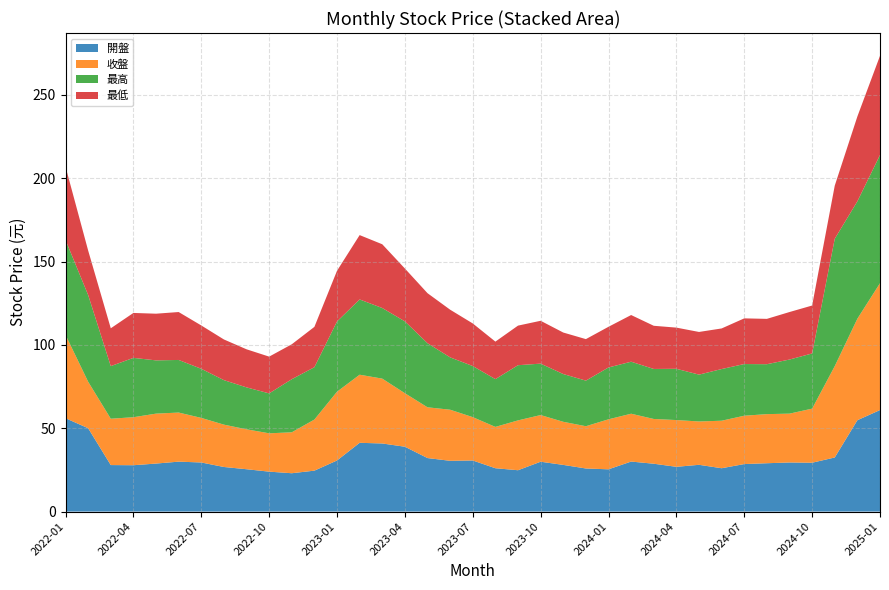

Reading left to right, transcribe all the data shown in this chart.

開盤: 56.0	50.0	27.9	27.8	28.8	29.9	29.4	26.8	25.4	23.9	23.0	24.6	30.6	41.2	40.9	38.9	32.1	30.4	30.6	26.0	24.8	29.9	28.0	25.9	25.4	30.0	28.7	26.9	28.1	26.0	28.5	29.0	29.4	29.3	32.5	54.8	60.9
收盤: 50.0	27.9	27.8	28.8	29.9	29.4	26.8	25.4	23.9	23.0	24.6	30.6	41.2	40.9	38.9	32.1	30.4	30.6	26.0	24.8	29.9	28.0	25.9	25.4	30.0	28.7	26.9	28.1	26.0	28.5	29.0	29.4	29.3	32.5	54.8	60.9	76.1
最高: 56.9	52.0	31.6	35.6	31.9	31.6	29.4	26.7	25.1	23.9	31.9	31.4	42.1	45.1	42.4	43.1	38.5	31.4	30.6	28.6	33.1	30.9	28.6	27.4	31.1	31.2	30.0	30.8	28.1	31.0	31.0	29.9	32.5	33.1	76.4	70.4	76.9
最低: 44.0	26.7	22.7	26.9	28.0	28.8	26.0	24.4	22.9	22.1	20.9	24.2	30.4	38.6	38.2	31.7	30.0	28.6	25.6	22.5	23.8	25.7	24.9	24.9	24.4	28.0	25.9	24.7	25.6	24.4	27.4	27.2	28.5	28.8	31.9	50.9	59.5